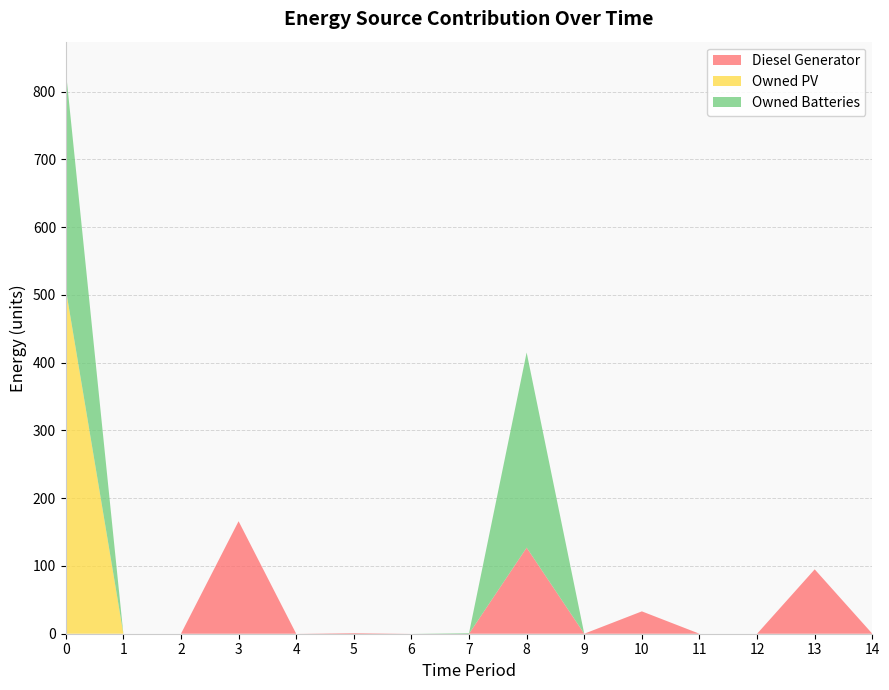

Reading left to right, list all the values displayed in this chart.

Diesel Generator: 0=0	1=0	2=0	3=166	4=0	5=1	6=0	7=0	8=127	9=0	10=33	11=0	12=0	13=95	14=0
Owned PV: 0=509	1=0	2=0	3=0	4=0	5=0	6=0	7=0	8=0	9=0	10=0	11=0	12=0	13=0	14=0
Owned Batteries: 0=323	1=0	2=0	3=0	4=0	5=0	6=0	7=1	8=288	9=0	10=0	11=0	12=0	13=0	14=0